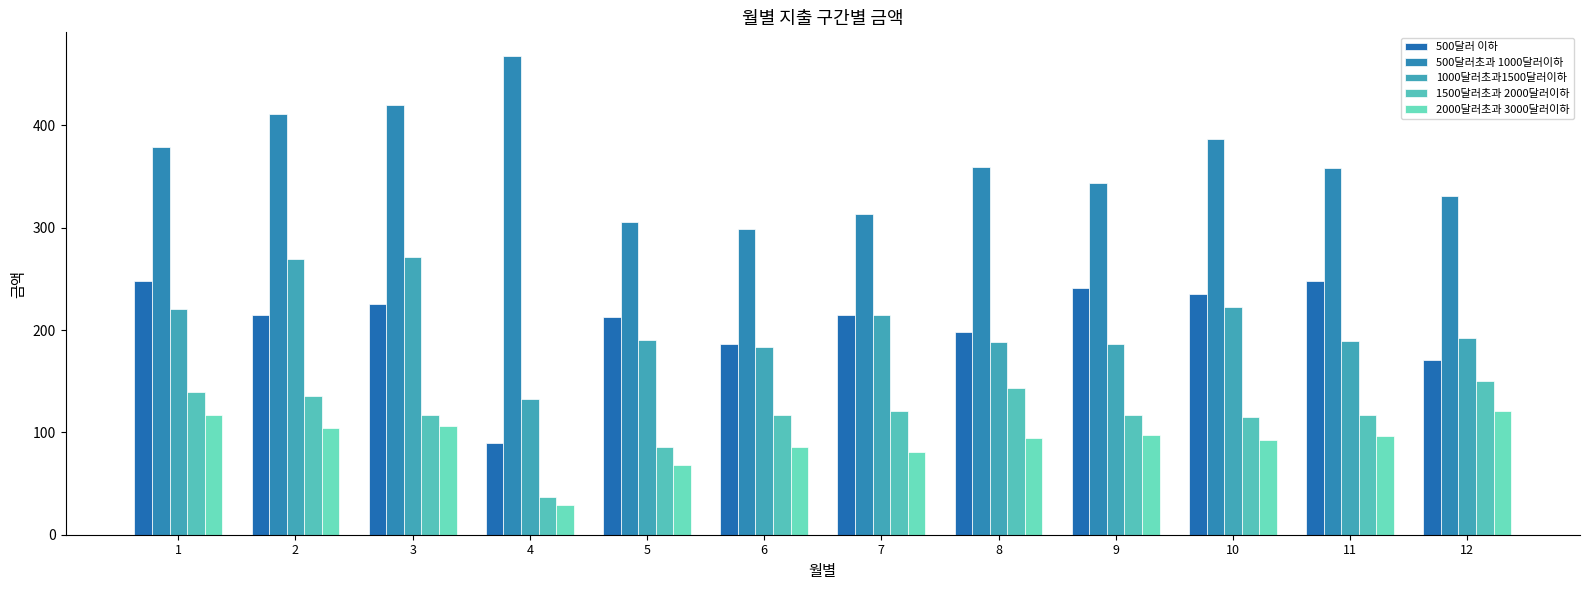

How many bars are there in total?

60